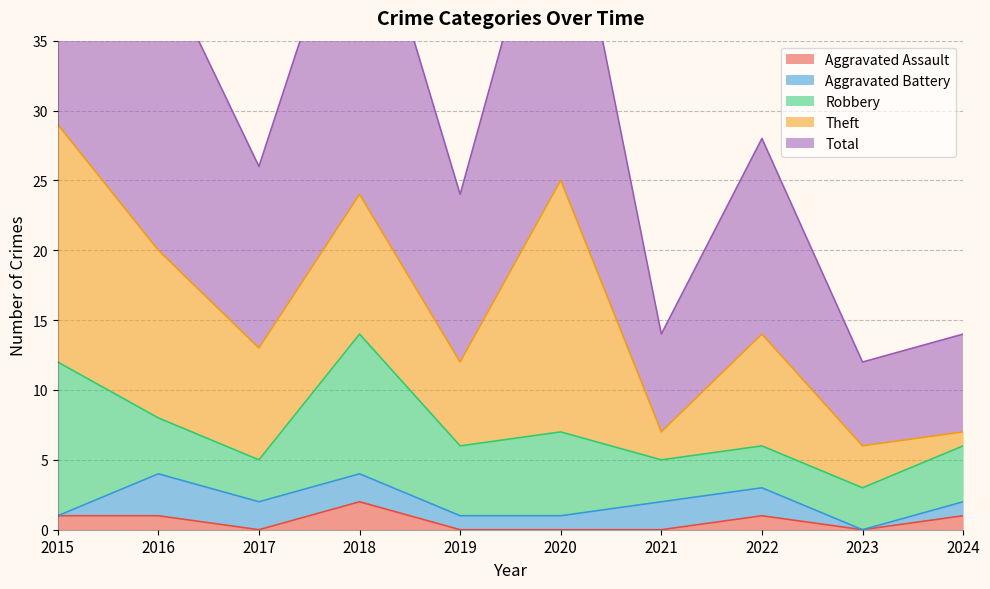

The Robbery series shows 5 at 2019. True or false?

True